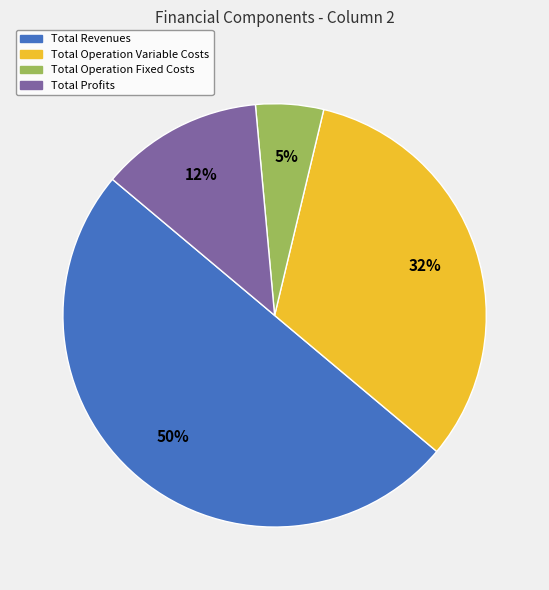

The Total Operation Variable Costs slice represents 46% of the pie. True or false?

False